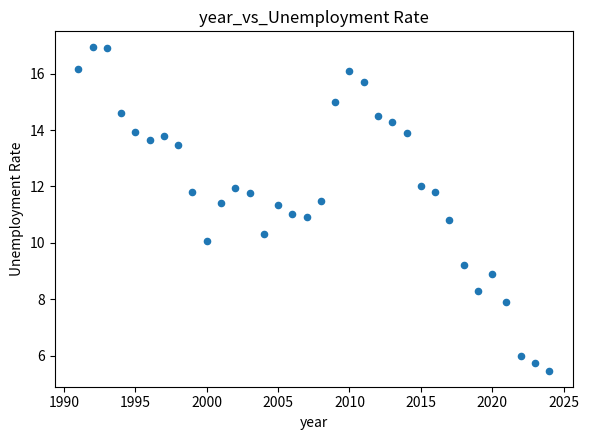

What is the range of Y values (max minus min)?

11.5